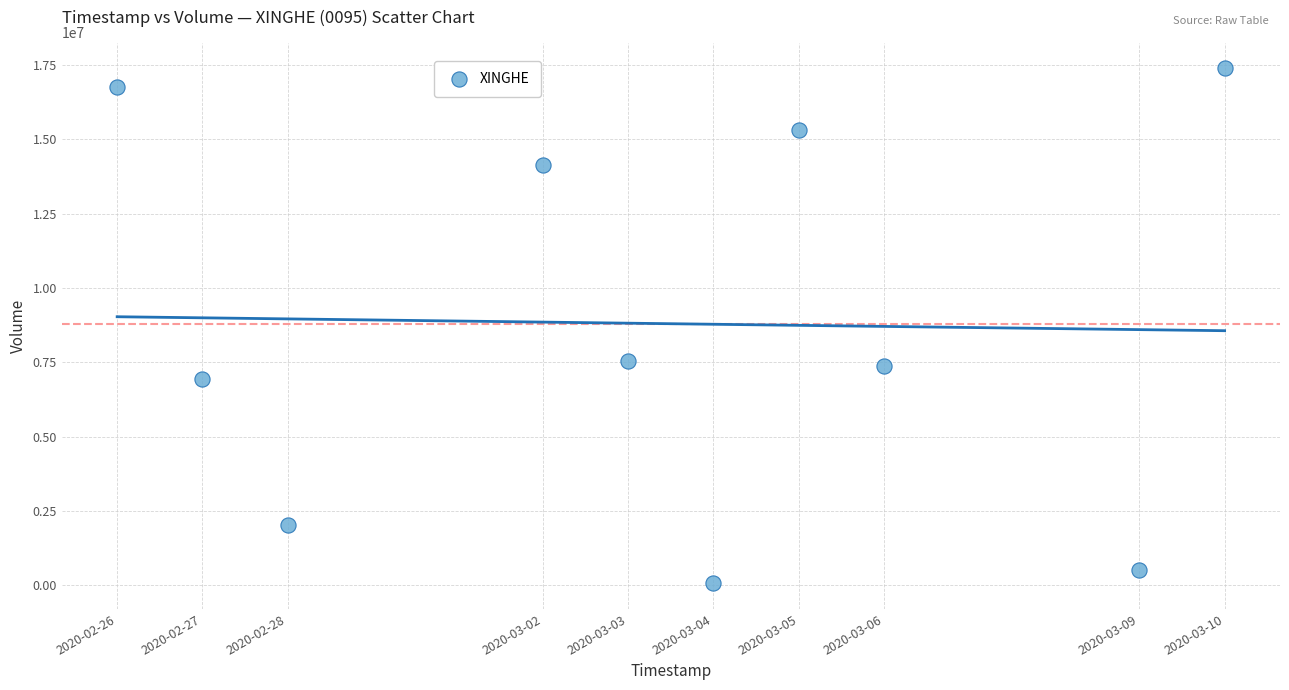

What is the range of X values (max minus min)?

1123200